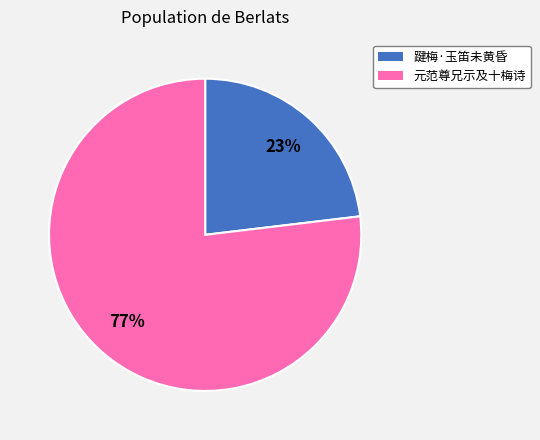

To the nearest percent, what is the average slice percentage?

50%